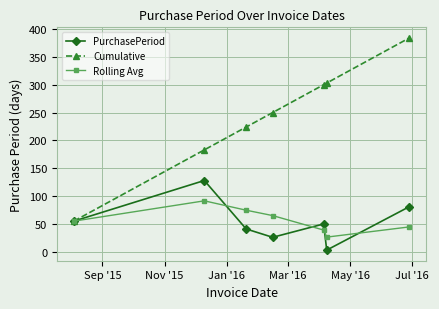

Which series has the largest total across all categories?

Cumulative